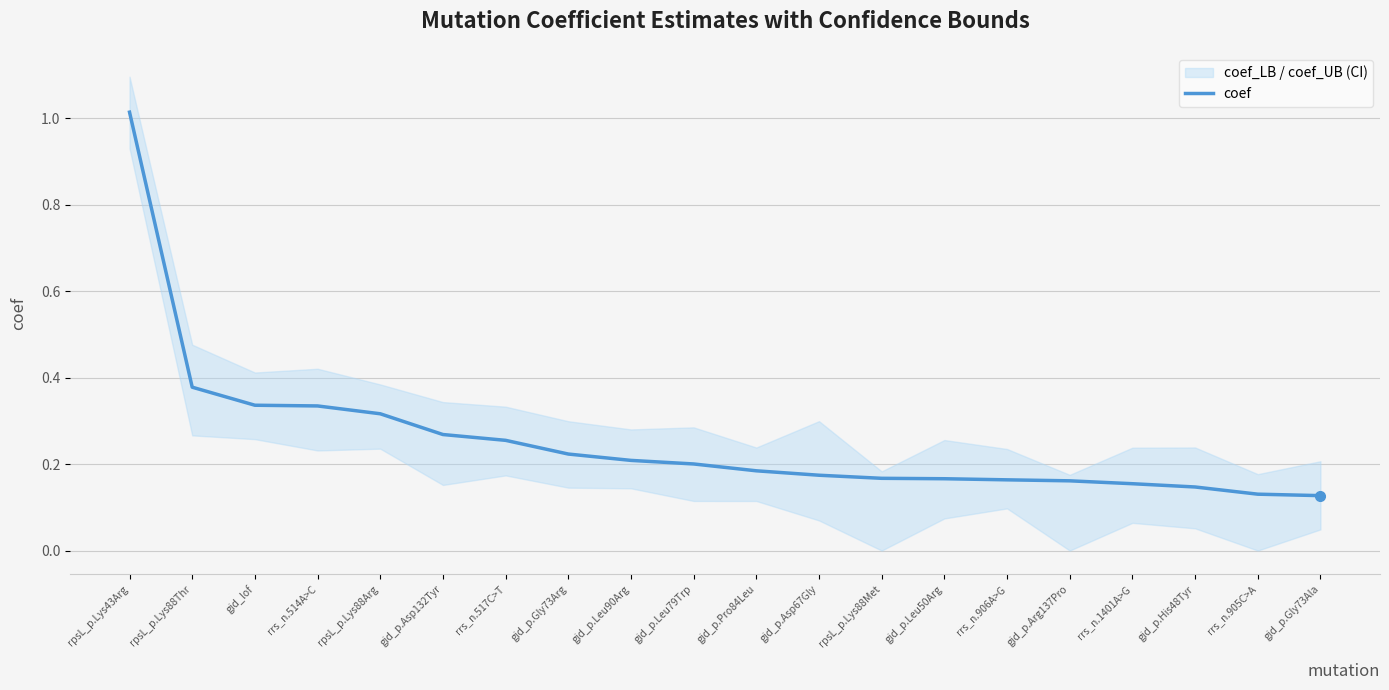

What is the average value?

0.3